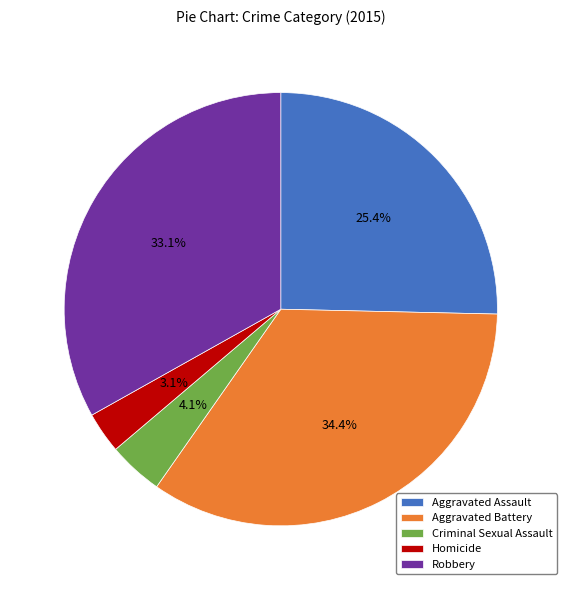

What percentage is NOT represented by Homicide?

96.9%